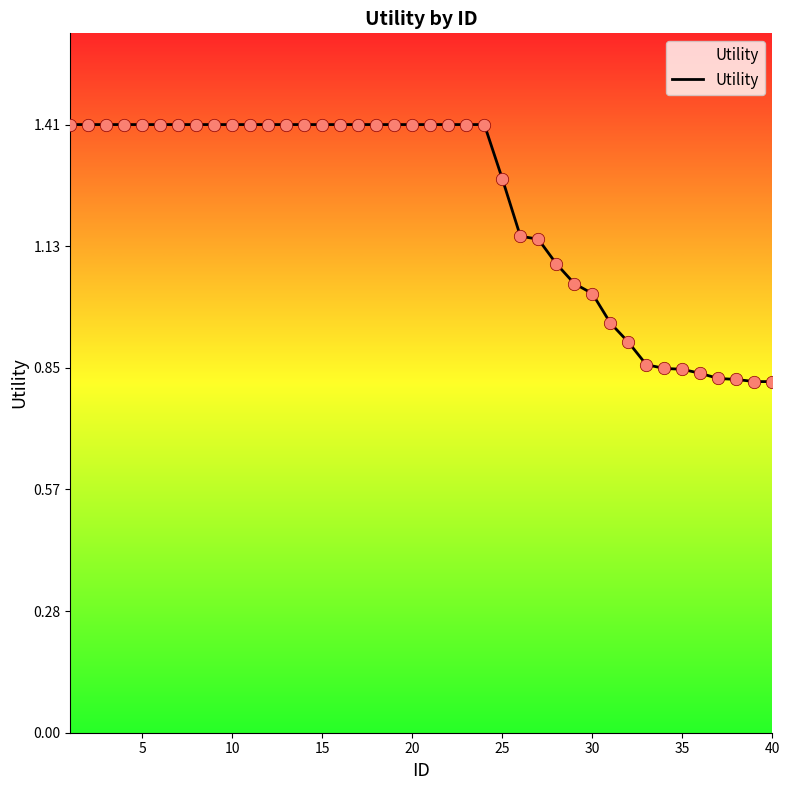

What is the difference between the maximum and minimum values?

0.6